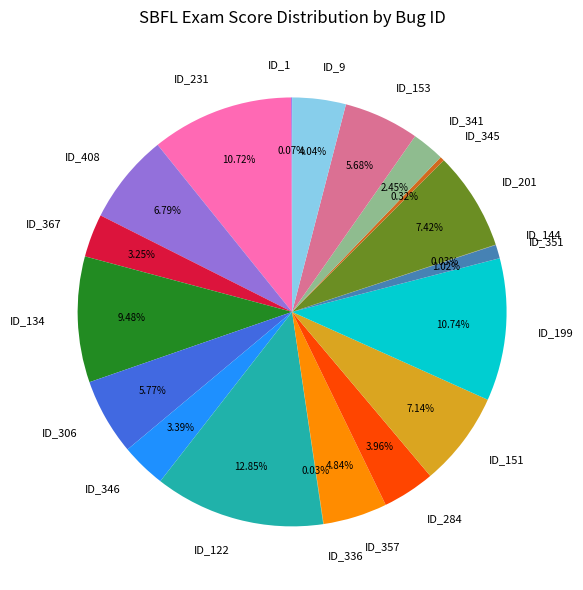

To the nearest percent, what percentage of the pie is ID_367?

3%